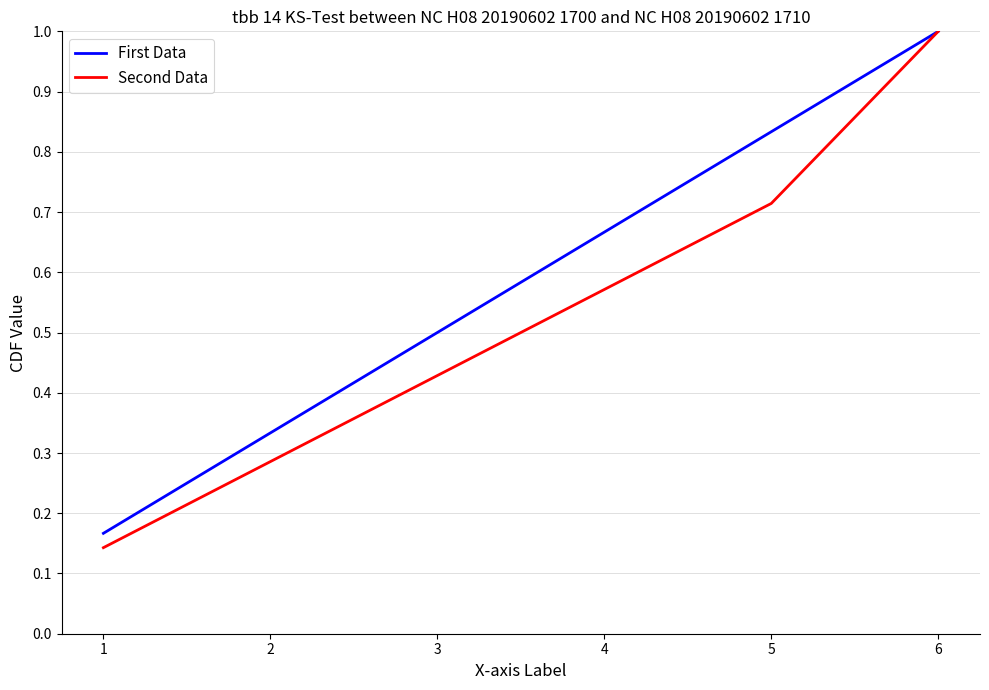

Which series has the widest spread of values?

Second Data